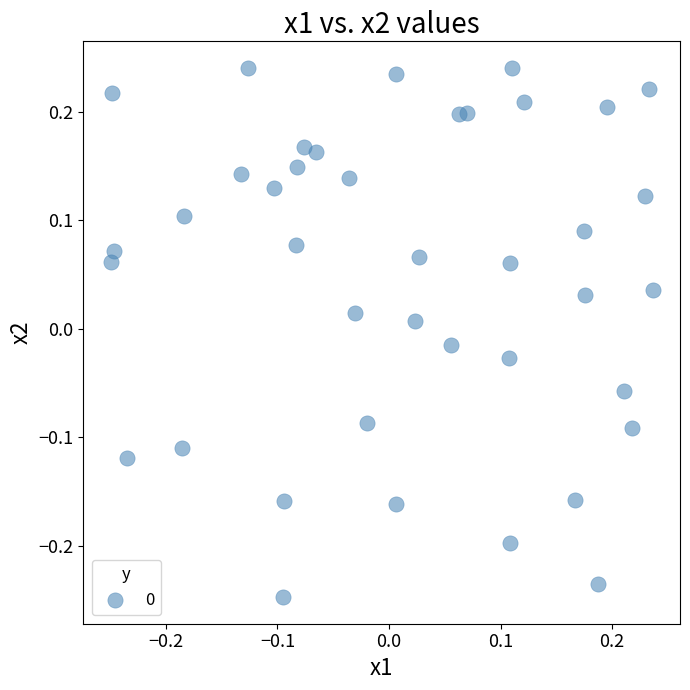

What is the range of Y values (max minus min)?

0.5